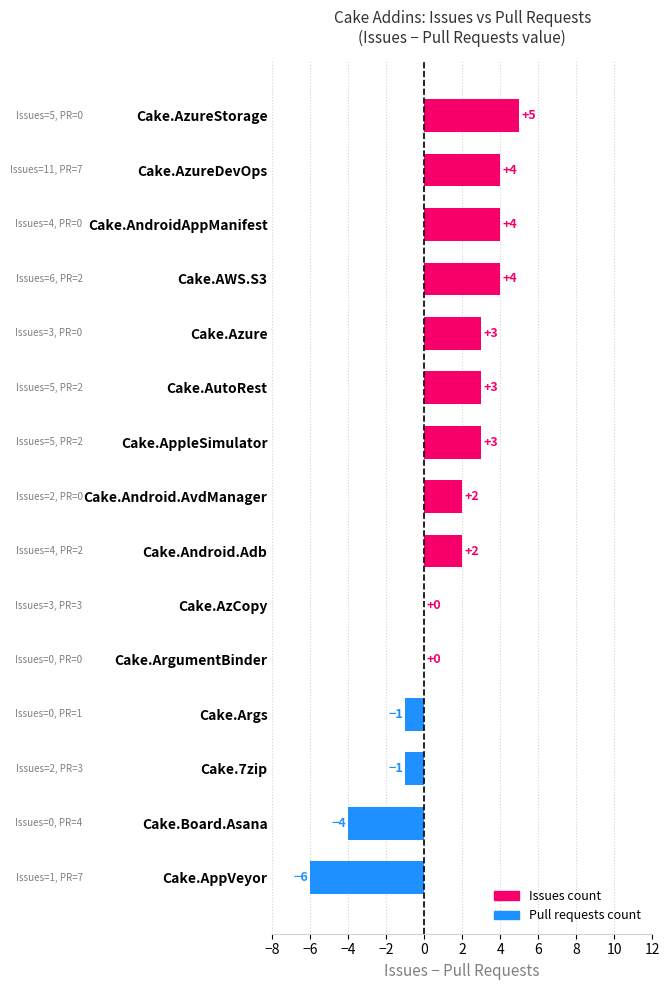

Between Cake.Board.Asana and Cake.AppleSimulator, which is larger?

Cake.AppleSimulator